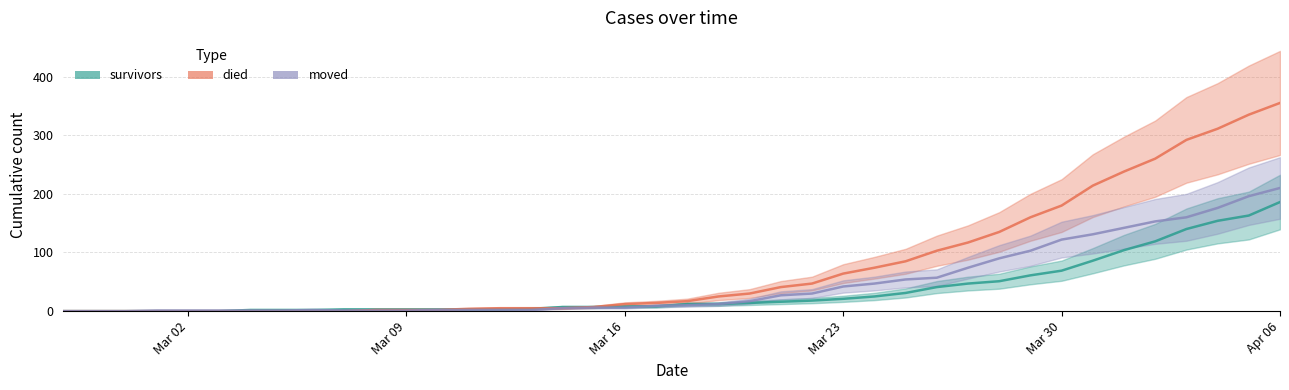

What is the label of the 11th point from the right?

2020-03-27